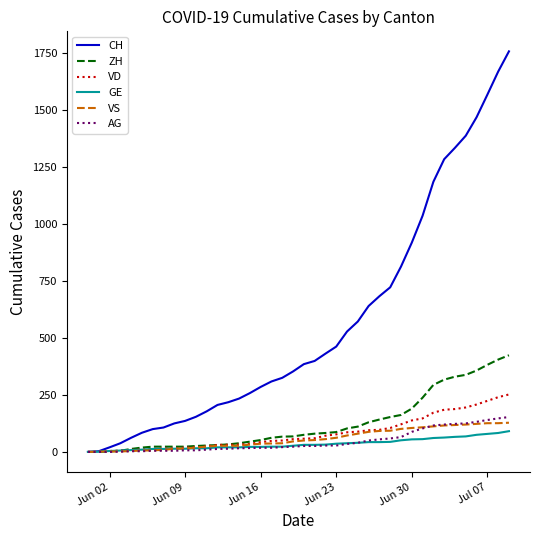

What is the maximum value for VD?

252